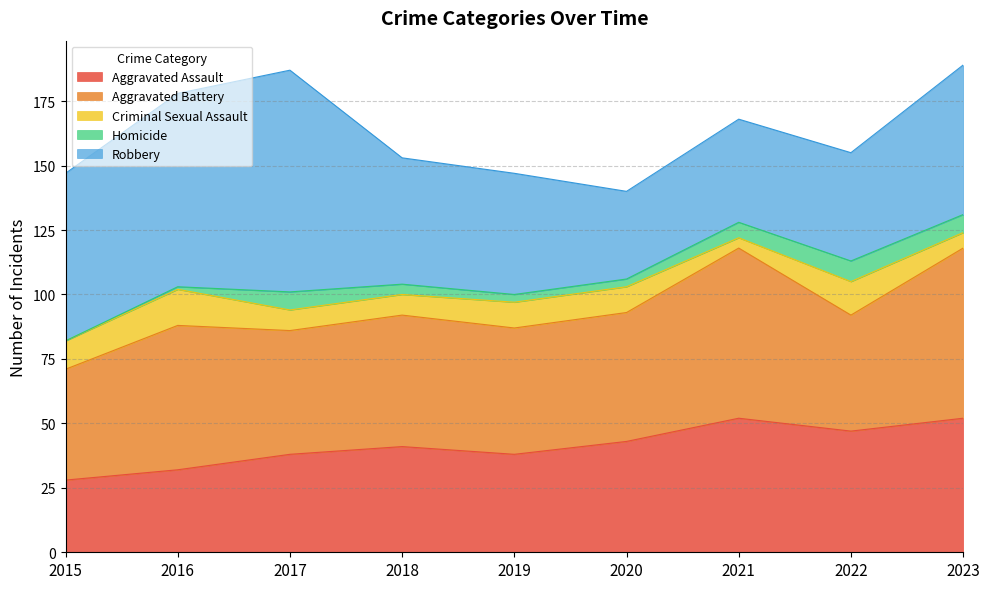

Rank the series at 2016 from lowest to highest value.

Homicide, Criminal Sexual Assault, Aggravated Assault, Aggravated Battery, Robbery